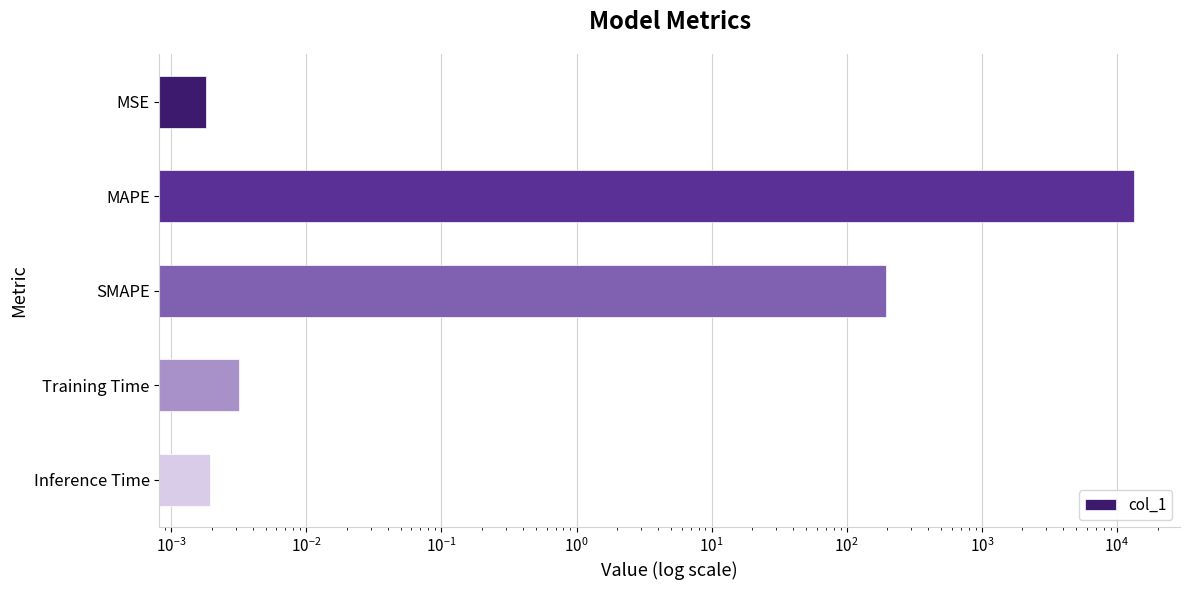

What is the value of the 3rd bar from the left?

197.0